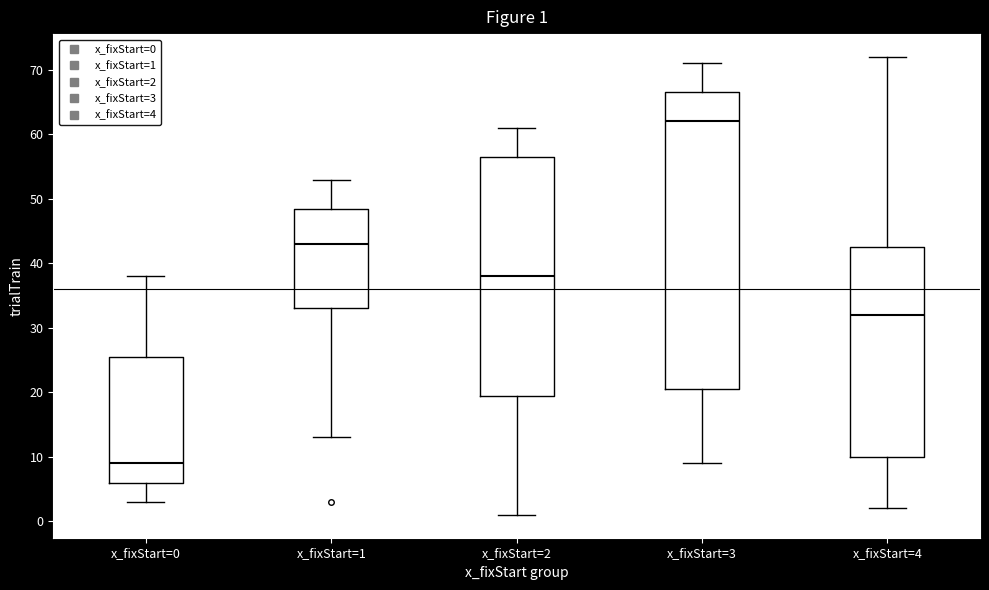

Which box is the tallest, from its lower edge to its upper edge?

x_fixStart=3